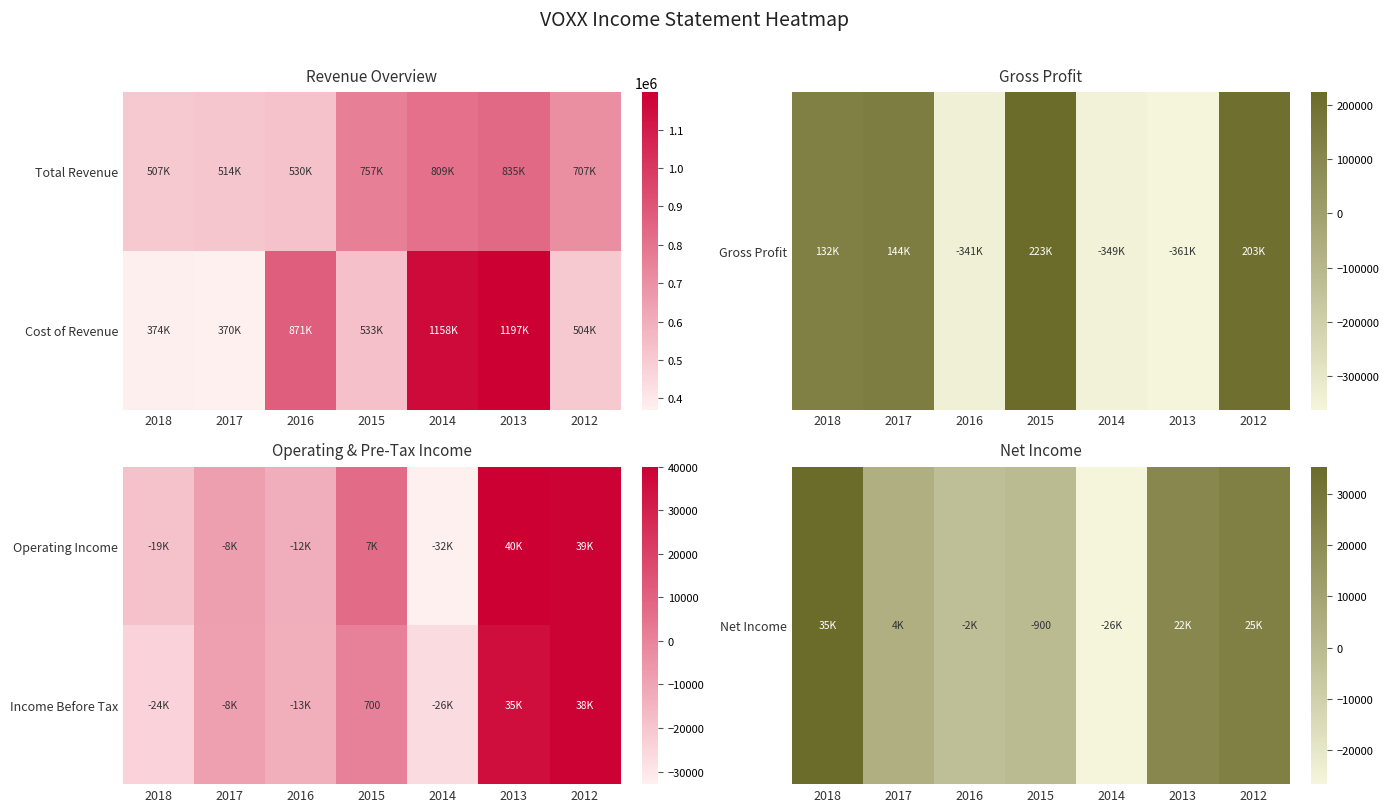

Between 2015 and 2016, which is larger?

2015